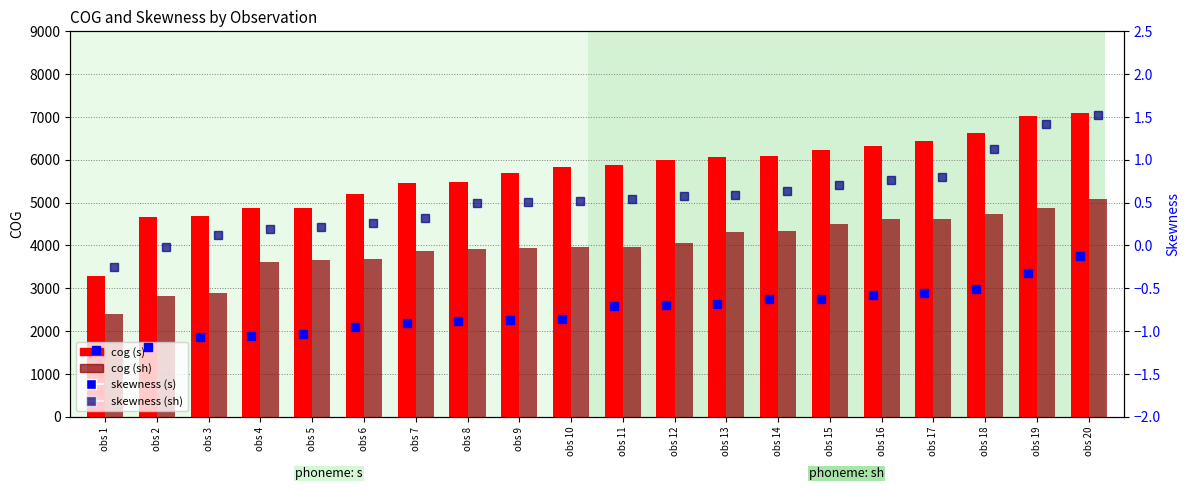

Reading left to right, what are all the values shown in this chart?

cog (s): 3285.3	4664.4	4679.5	4873.5	4878.8	5194.6	5455.1	5483.8	5683.6	5829.5	5889.8	5987.4	6075.8	6093.9	6238.3	6321.2	6443.8	6624.9	7011.8	7095.3
cog (sh): 2408.5	2823.4	2898.4	3617.5	3668.0	3684.6	3875.4	3917.8	3952.5	3955.1	3957.0	4059.7	4310.1	4334.4	4495.9	4610.5	4625.7	4735.2	4880.0	5086.9
skewness (s): -1.2	-1.2	-1.1	-1.1	-1.0	-0.9	-0.9	-0.9	-0.9	-0.9	-0.7	-0.7	-0.7	-0.6	-0.6	-0.6	-0.6	-0.5	-0.3	-0.1
skewness (sh): -0.2	-0.0	0.1	0.2	0.2	0.3	0.3	0.5	0.5	0.5	0.5	0.6	0.6	0.6	0.7	0.8	0.8	1.1	1.4	1.5